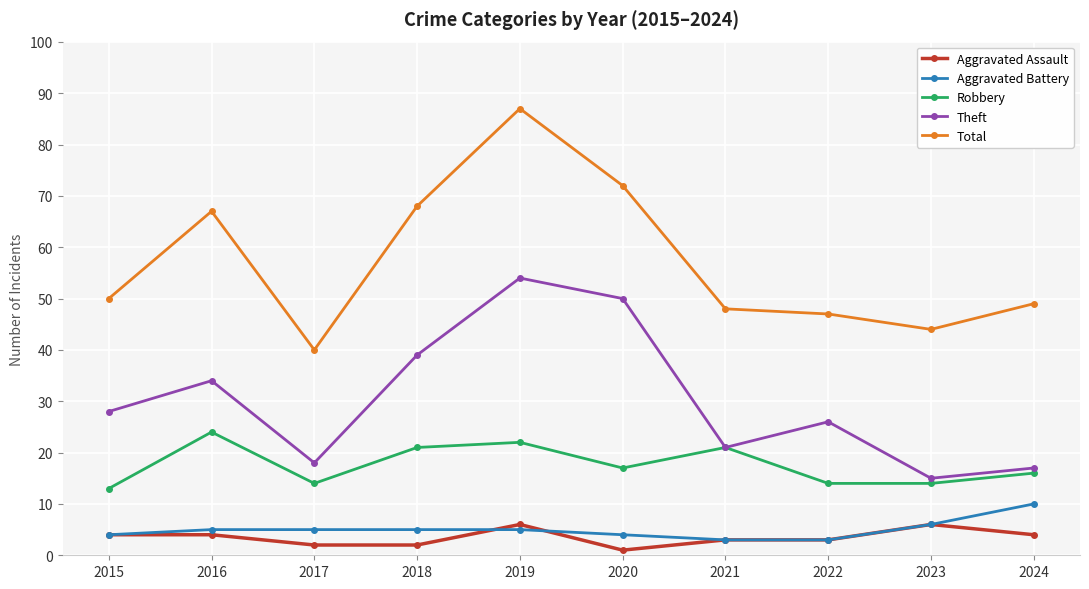

How many interior local peaks does the Total series have?

2